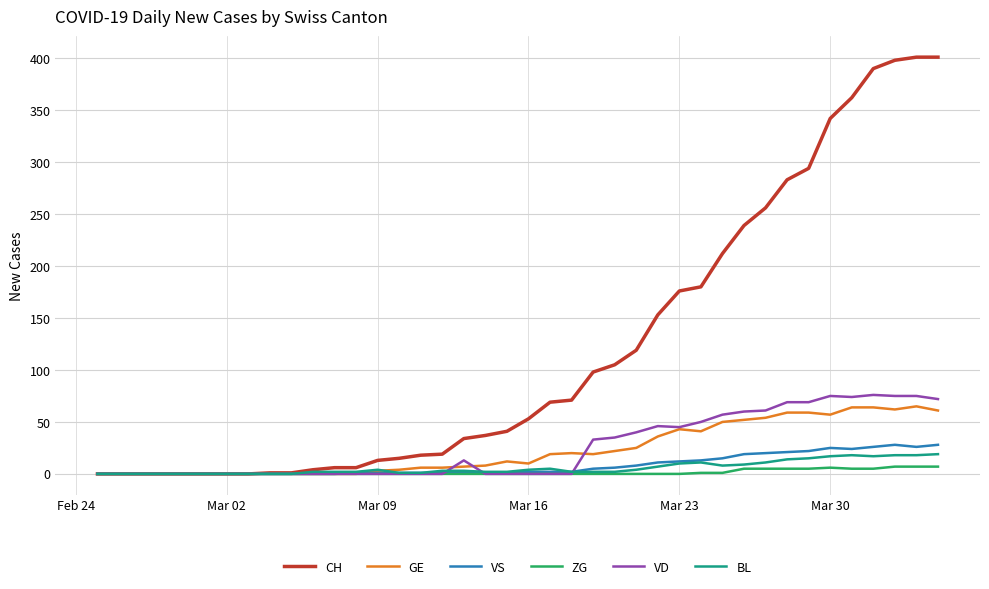

Which series has the widest spread of values?

CH